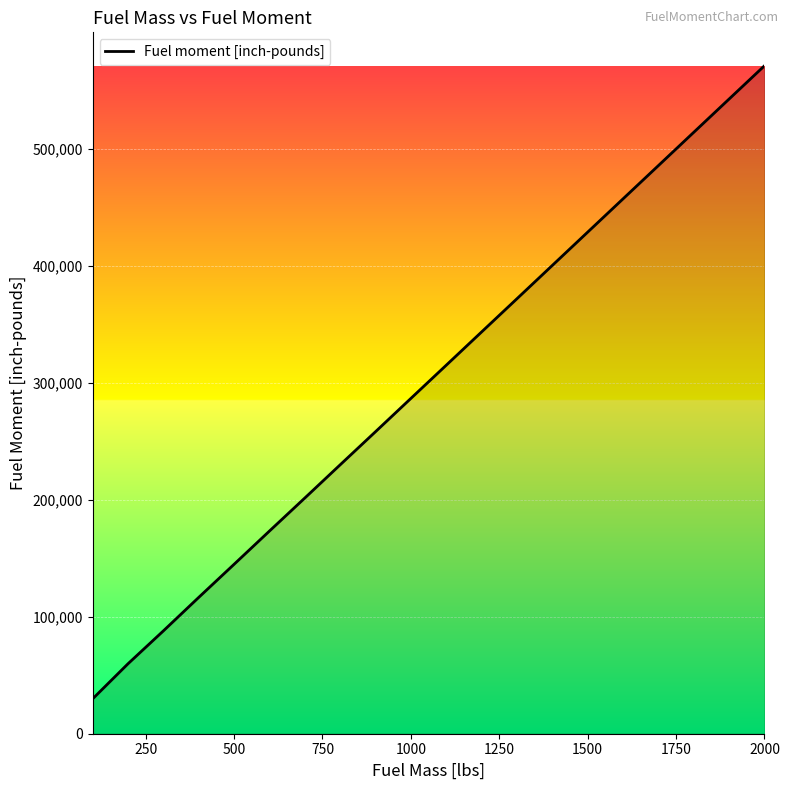

Does the chart have visible grid lines?

Yes